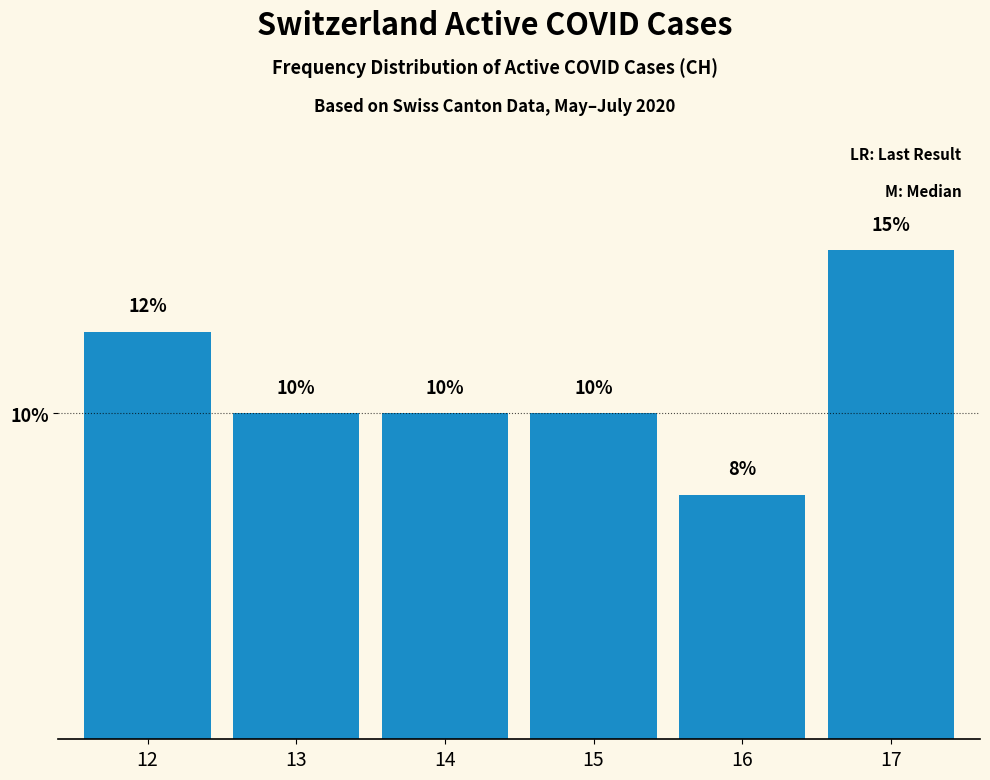

Which has a higher value, 16 or 12?

12